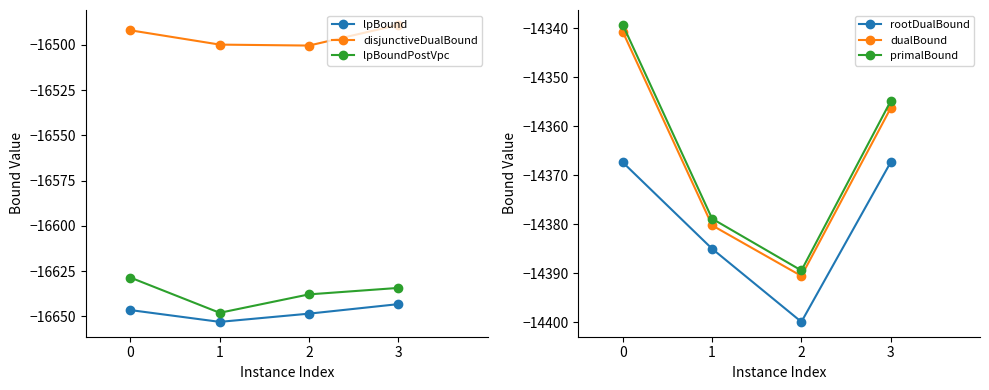

What is the total value across all series at 3?

-92845.2